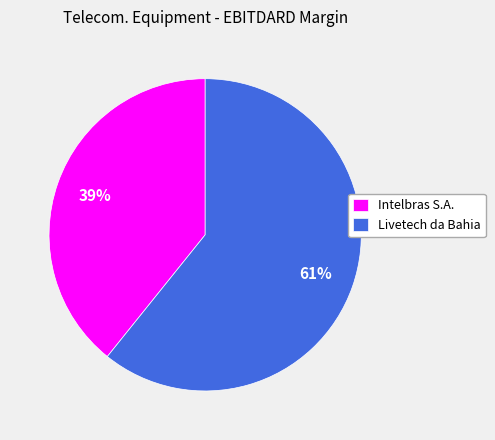

To the nearest percent, what portion does Intelbras S.A. represent?

39%